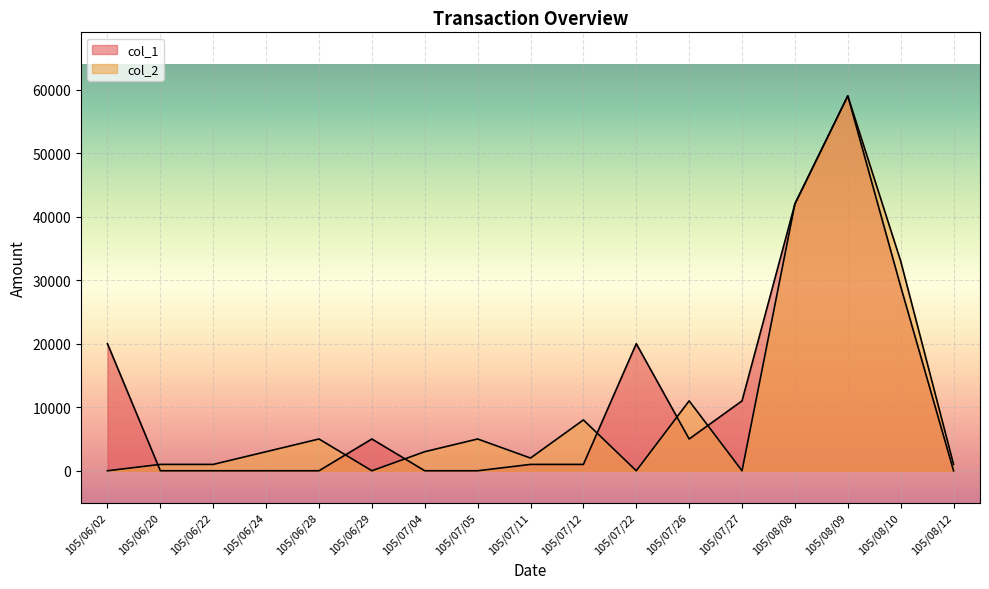

Is it true that col_1 equals 45026 at 105/08/10?

False